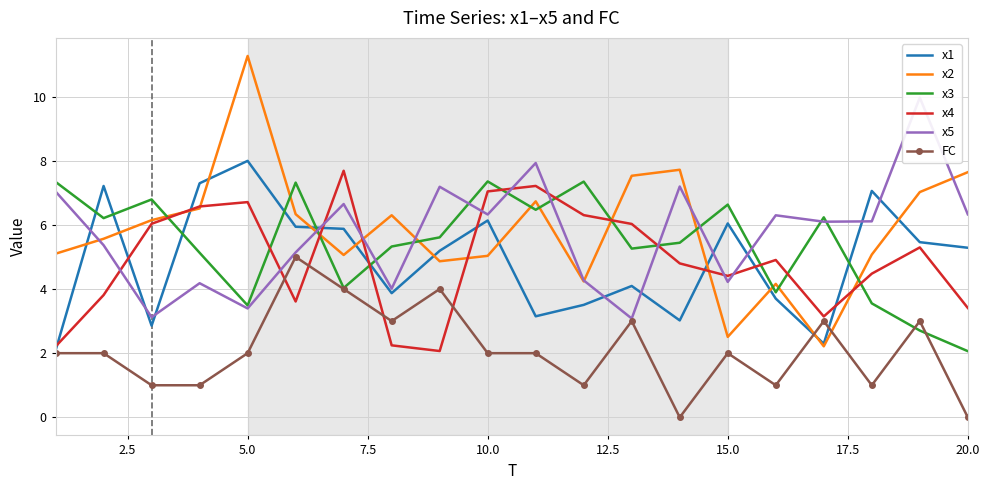

At which label does x3 reach its minimum?

20.0